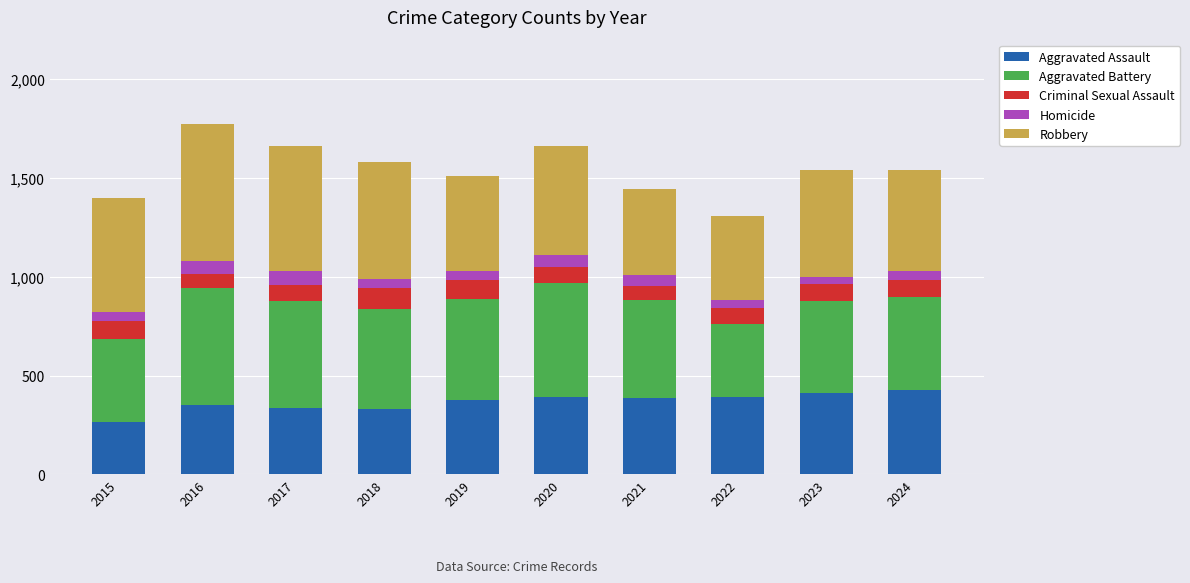

The Aggravated Assault series shows 330 at 2018. True or false?

True